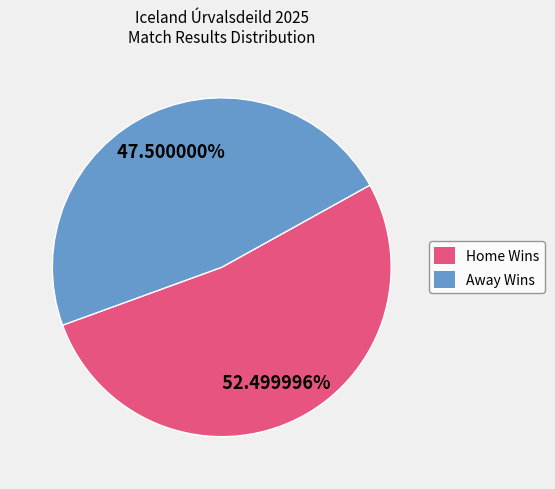

Combined, do Away Wins and Home Wins account for over 50%?

Yes